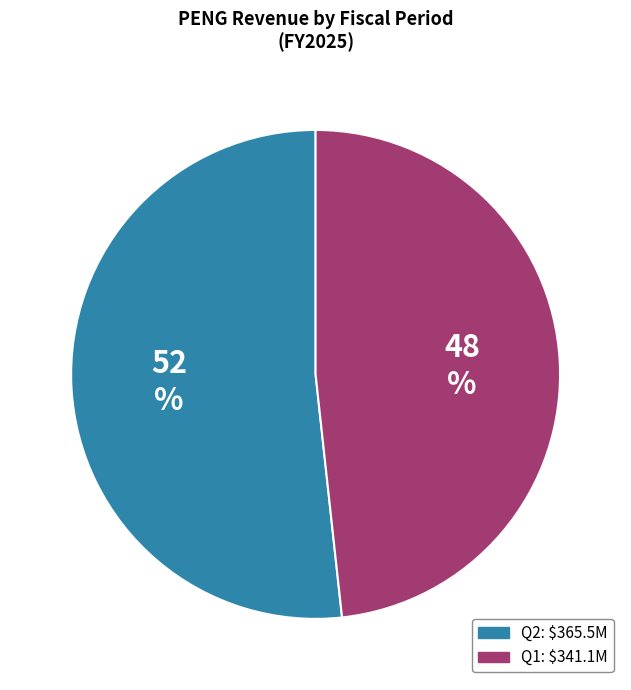

What is the largest slice in the pie chart?

Q2